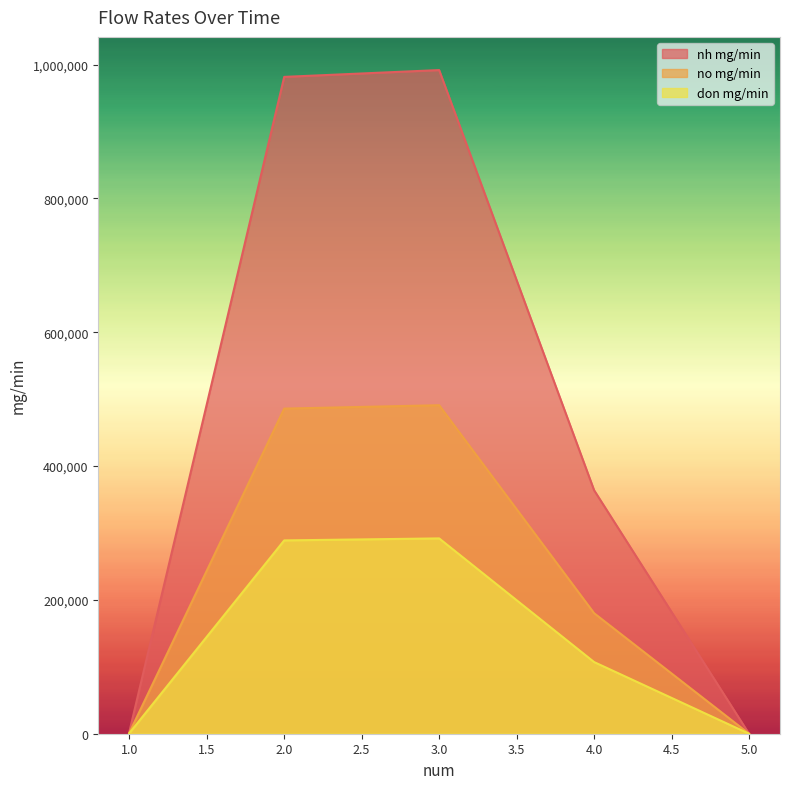

At which category does nh mg/min reach its first local peak?

3.0